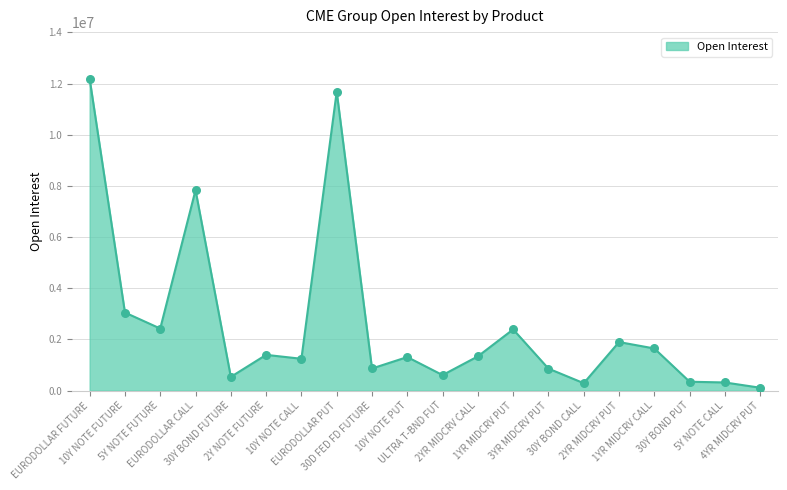

What is the change in value from EURODOLLAR PUT to 3YR MIDCRV PUT?

-10819909